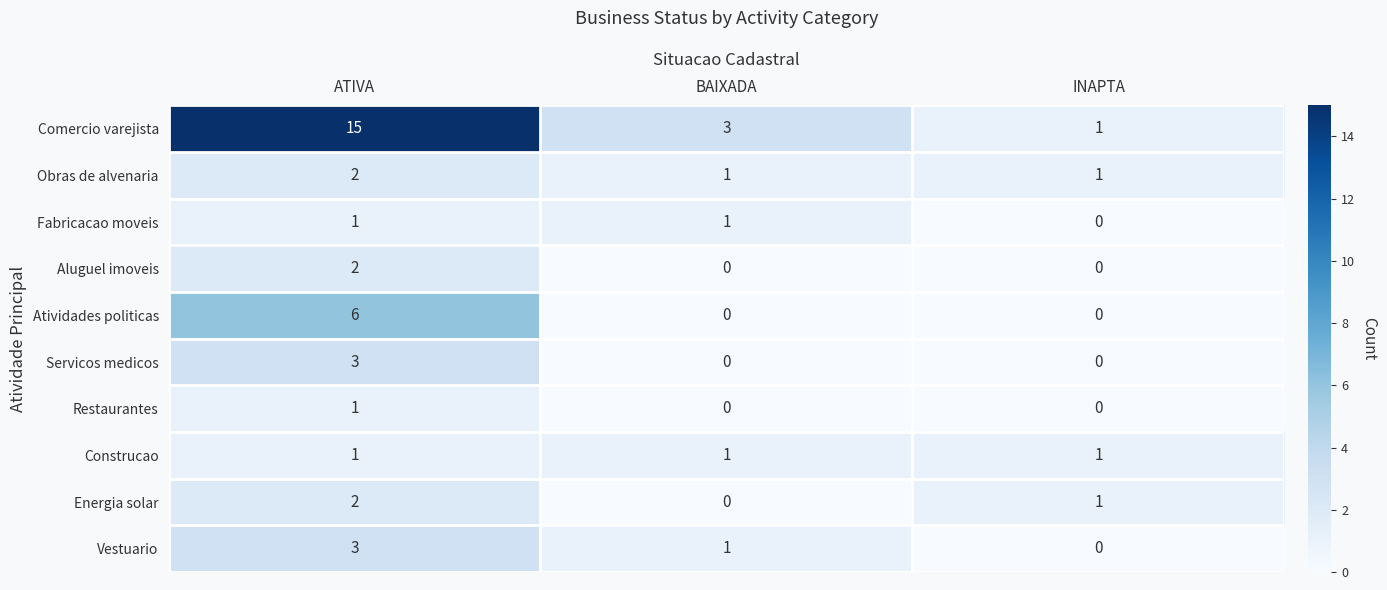

Is it true that Aluguel imoveis equals 3 at ATIVA?

False